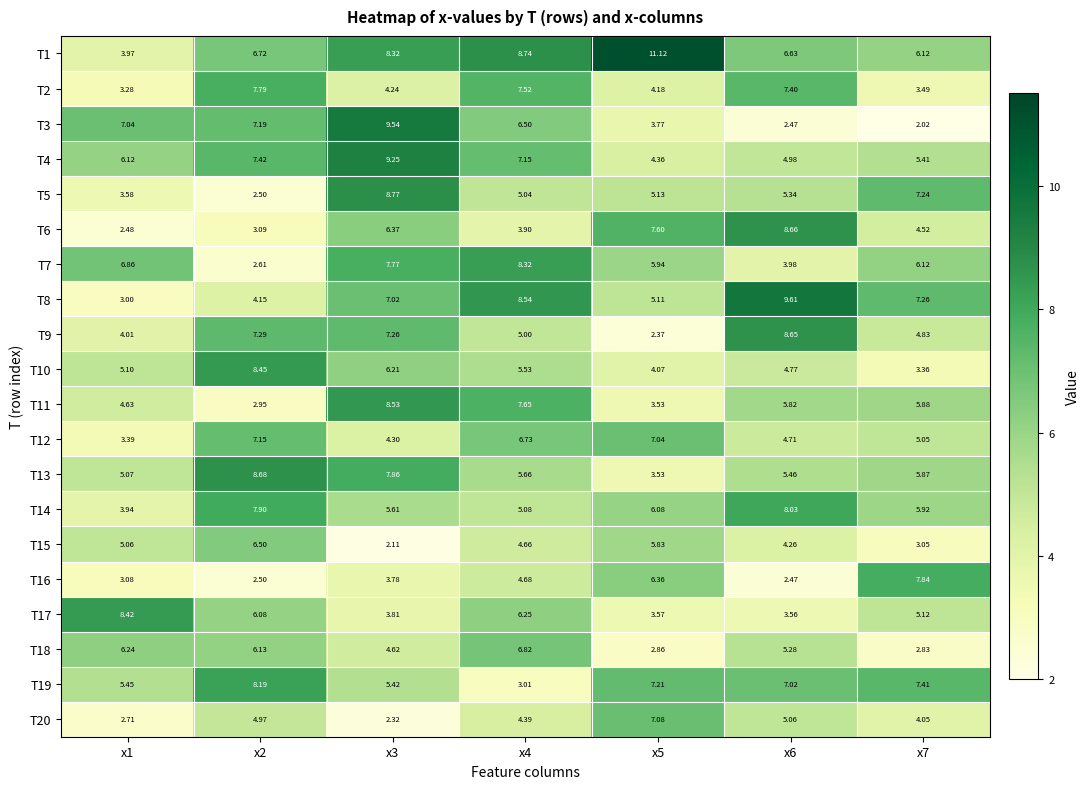

Is the value of T7 at x4 greater than the value of T3 at x7?

Yes